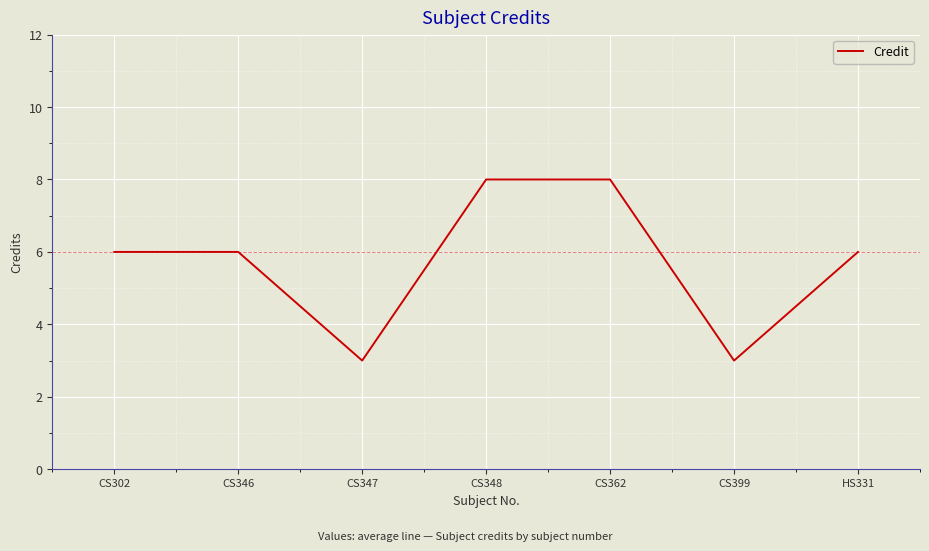

Reading left to right, list all the values displayed in this chart.

CS302=6	CS346=6	CS347=3	CS348=8	CS362=8	CS399=3	HS331=6